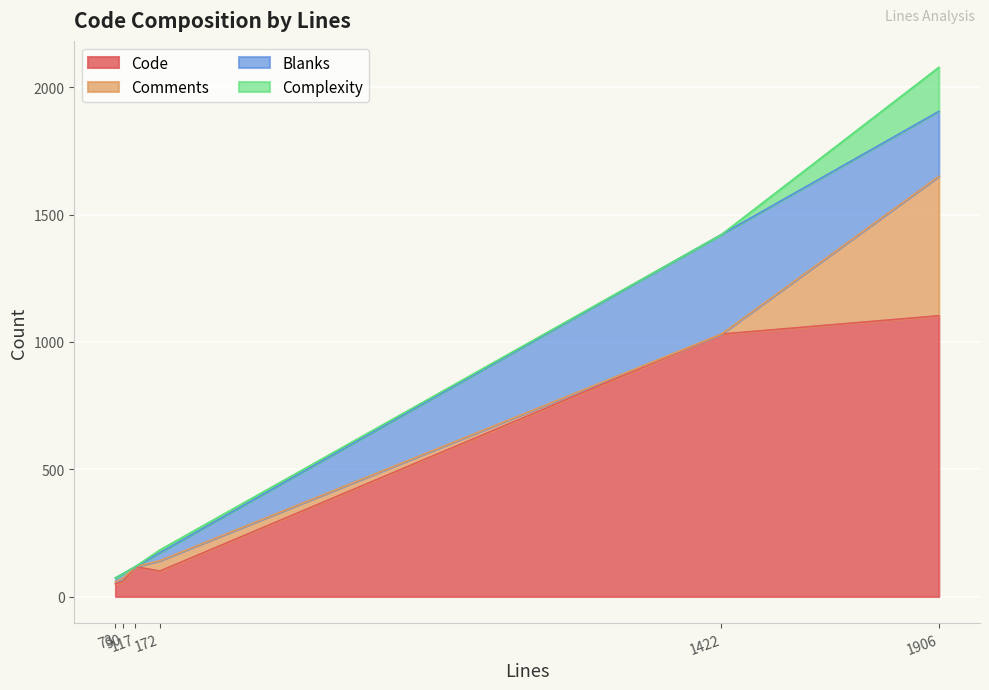

At which category is the sum across all series the highest?

1906